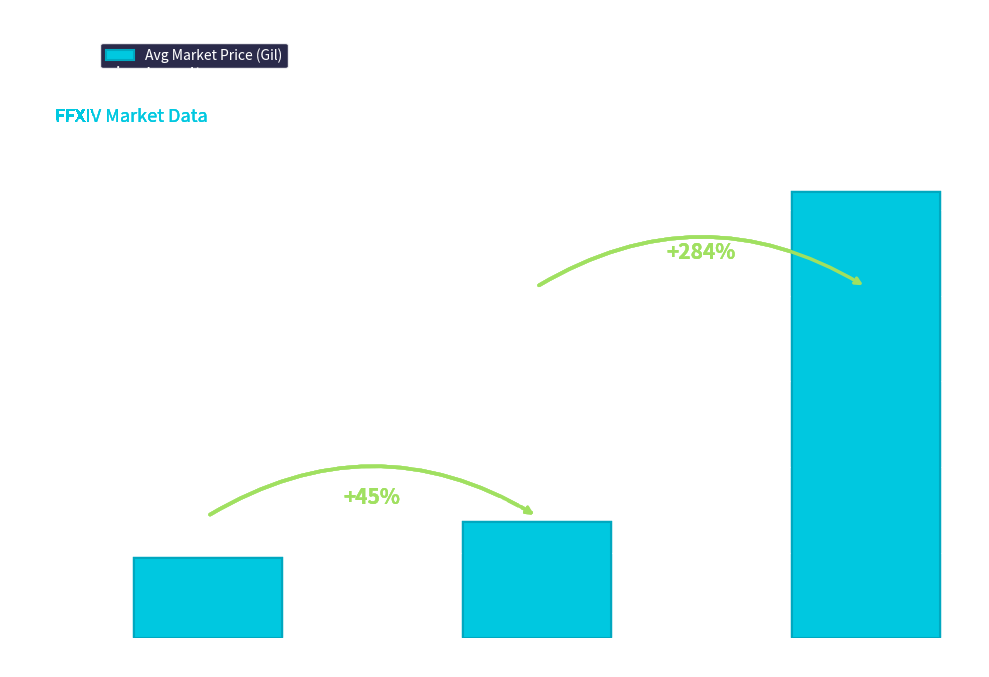

Between Level 1-5 and Level 20+, which is larger?

Level 20+